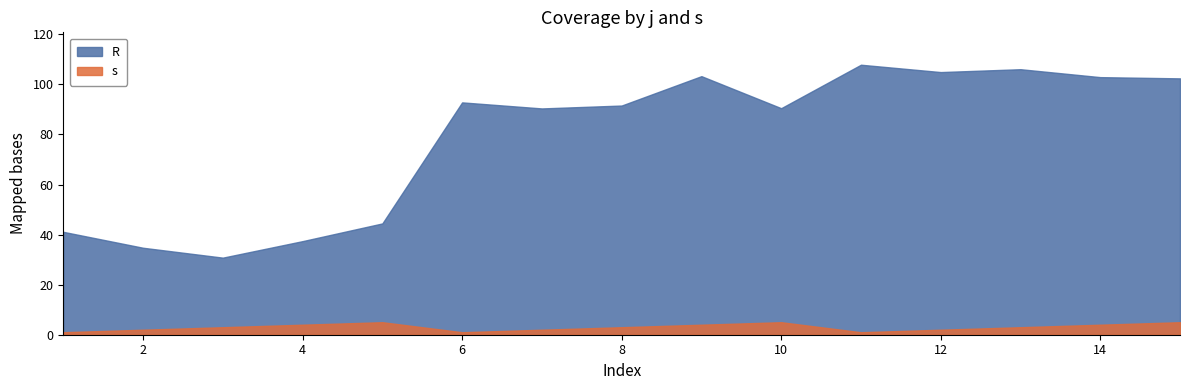

In s, how many points are higher than both neighbors (excluding endpoints)?

2